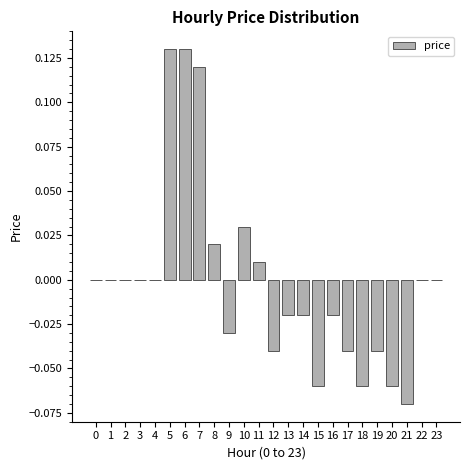

Is it true that the value at 2 is -0.1?

False